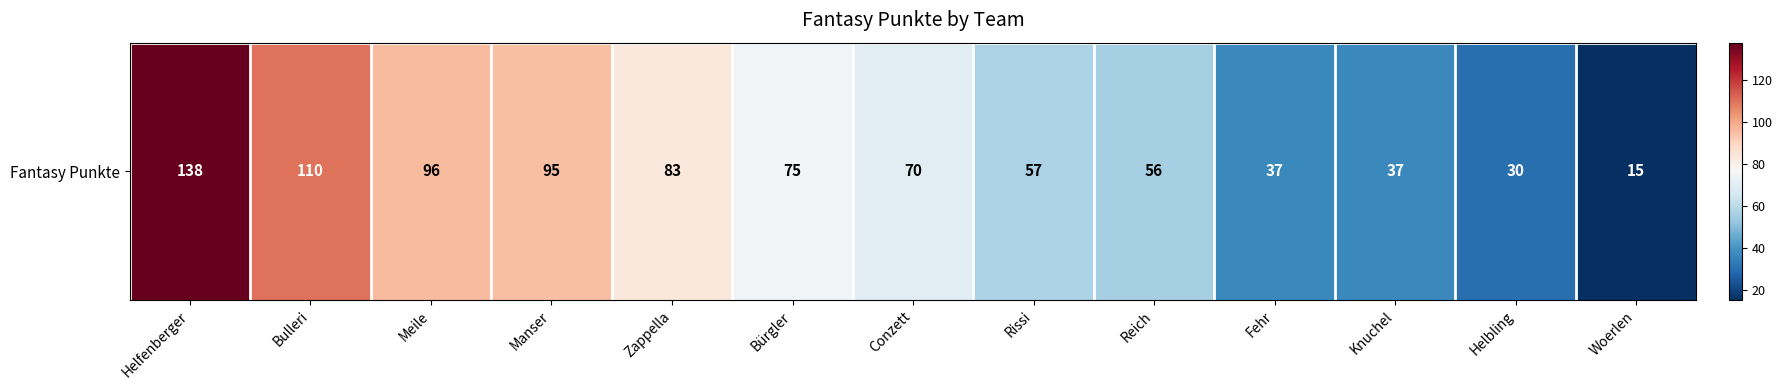

Rank the categories by value from lowest to highest.

Woerlen, Helbling, Fehr, Knuchel, Reich, Rissi, Conzett, Bürgler, Zappella, Manser, Meile, Bulleri, Helfenberger